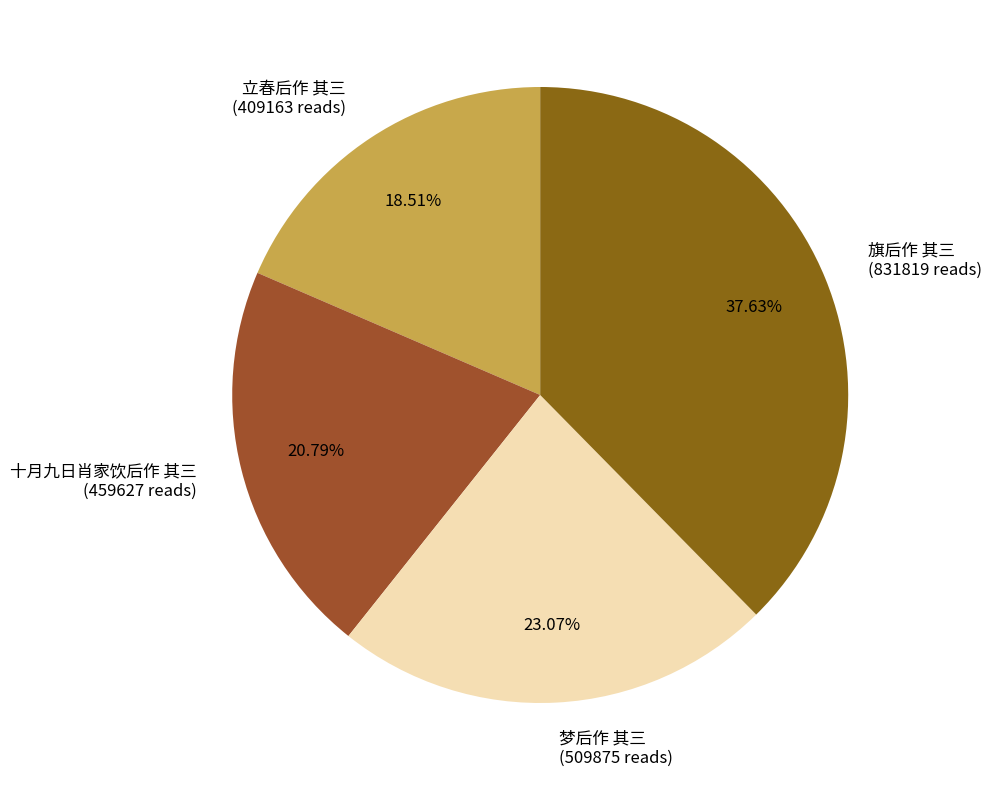

Does any single category account for the majority?

No